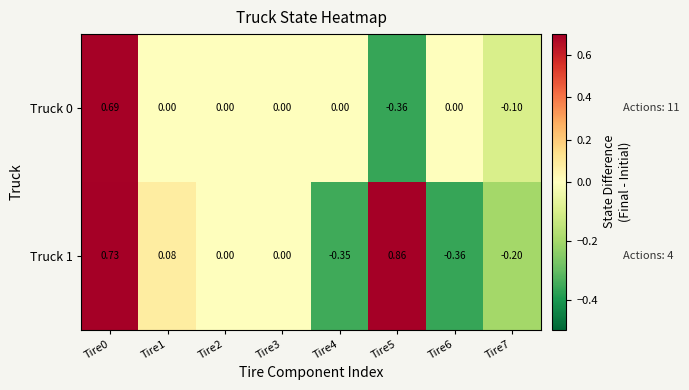

Is the value of Truck 0 at Tire1 greater than the value of Truck 1 at Tire4?

Yes